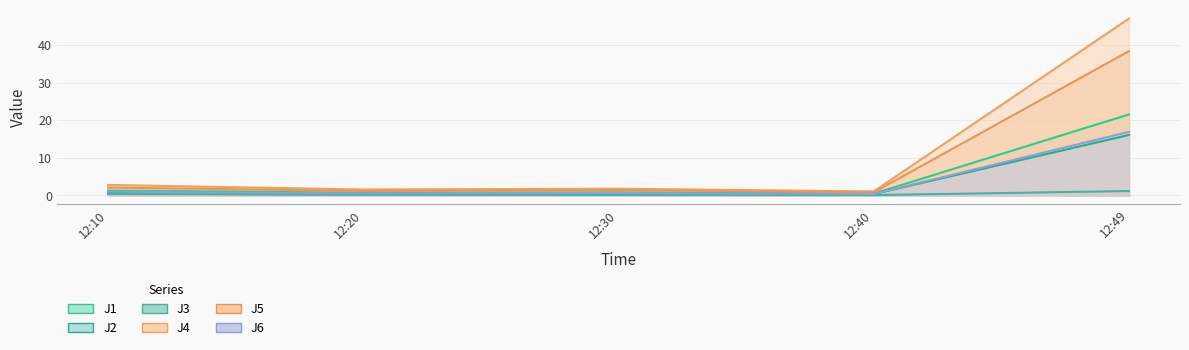

Reading left to right, list all the values displayed in this chart.

J1: 1.3	0.7	0.8	0.5	21.5
J2: 0.8	0.5	0.6	0.3	16.1
J3: 0.3	0.1	0.1	0.1	1.1
J4: 2.8	1.6	1.8	1.0	47.0
J5: 2.1	1.2	1.4	0.8	38.4
J6: 1.0	0.5	0.6	0.4	16.9